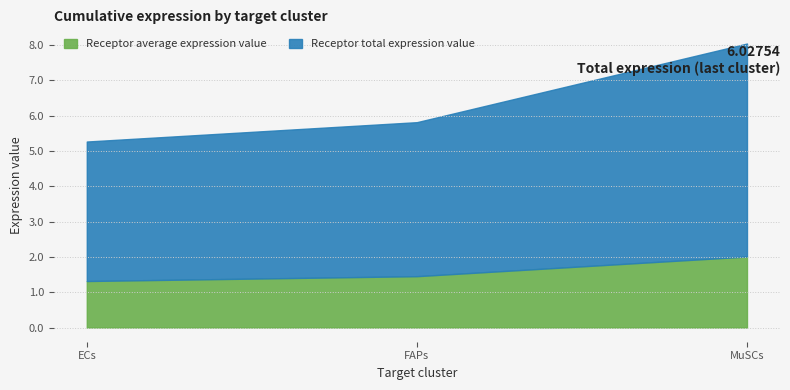

At which category is the sum across all series the highest?

MuSCs